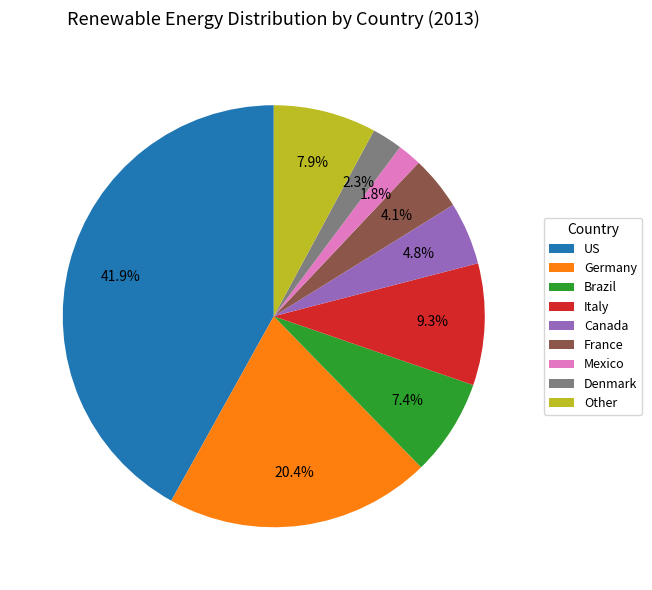

Count the number of slices in the pie.

9